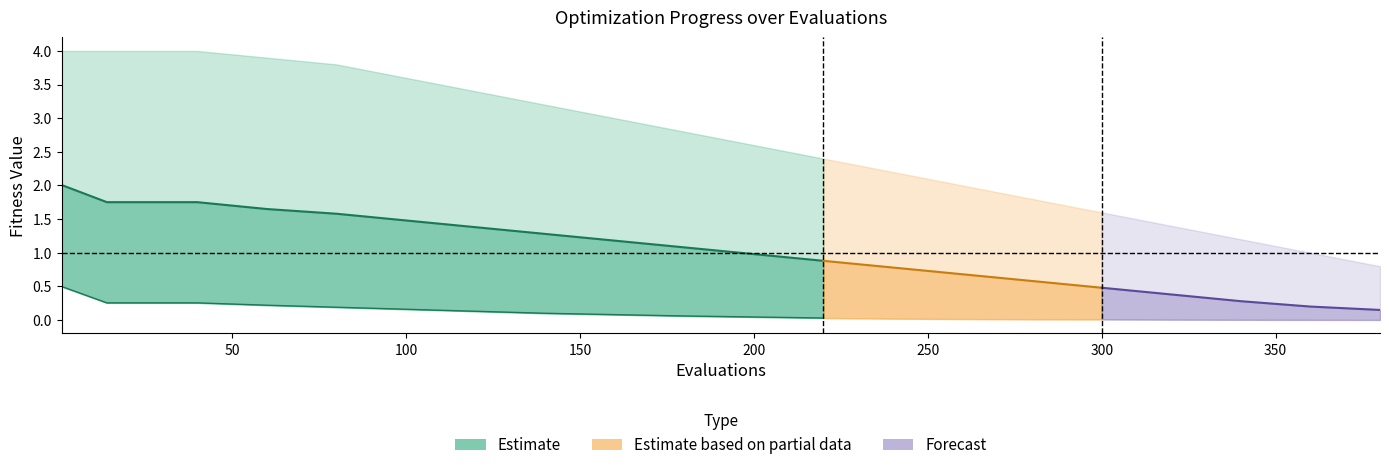

True or false: mean_line and best cross at least once.

False